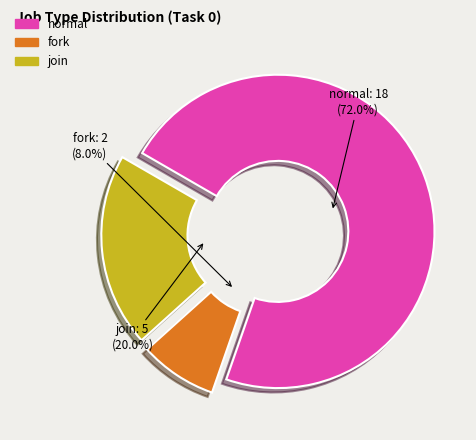

Which slice represents more than half of the pie?

normal